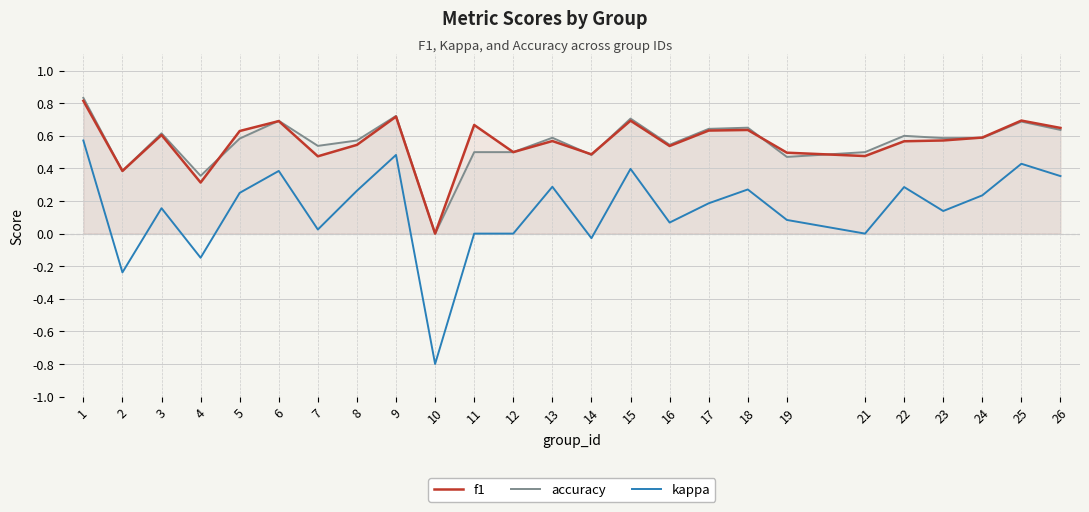

How many values in the kappa series are below 0?

4